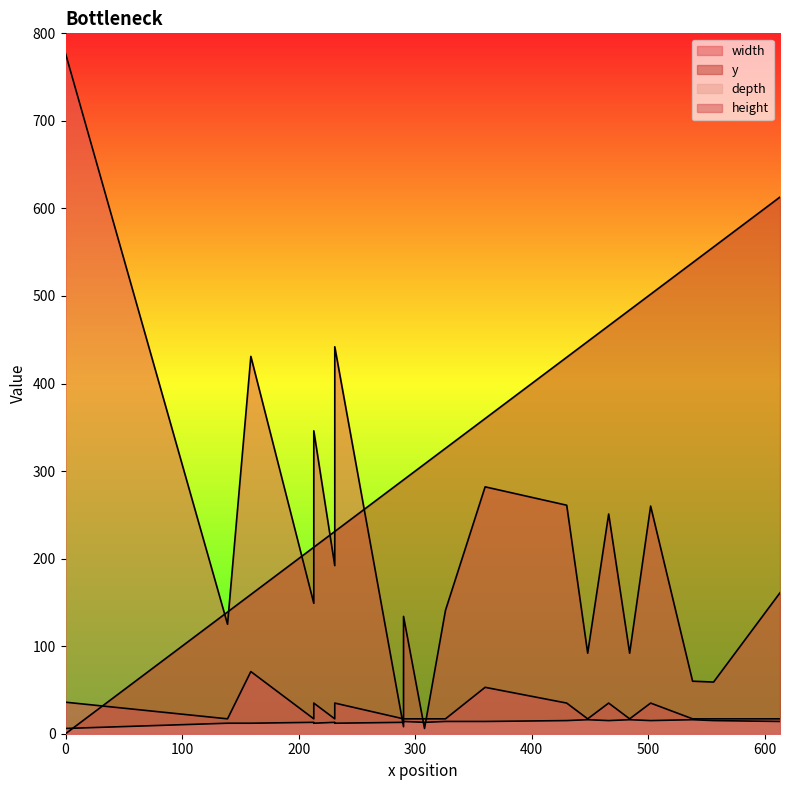

What are all the series names shown in the legend?

width, y, depth, height